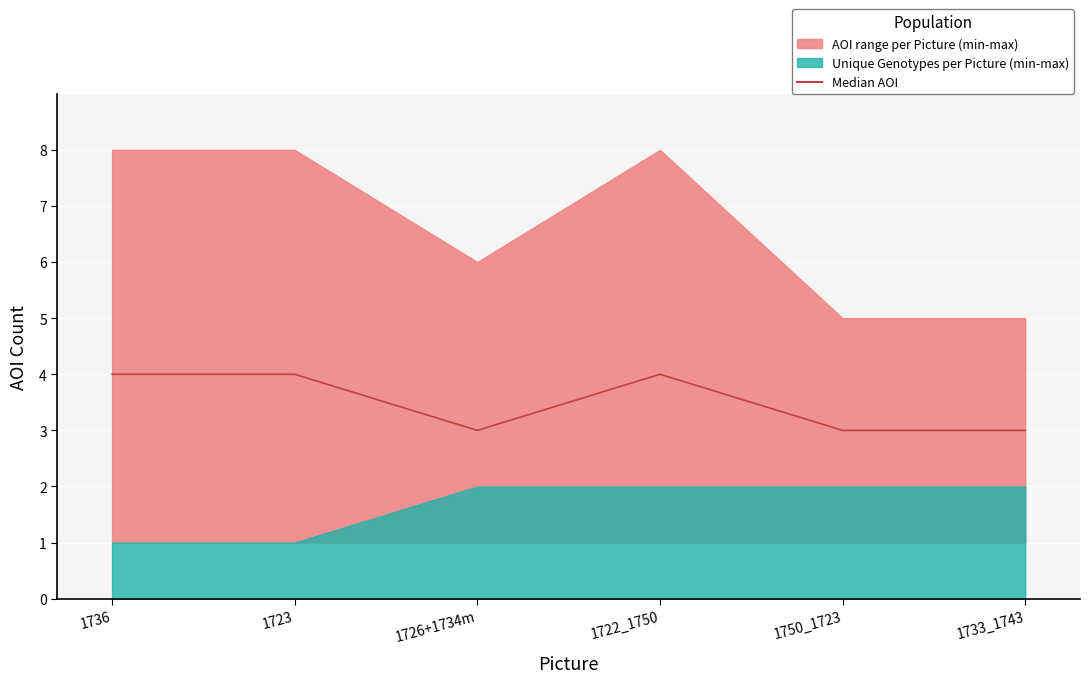

List the labels in order of value, largest first.

1736, 1723, 1722_1750, 1726+1734m, 1750_1723, 1733_1743